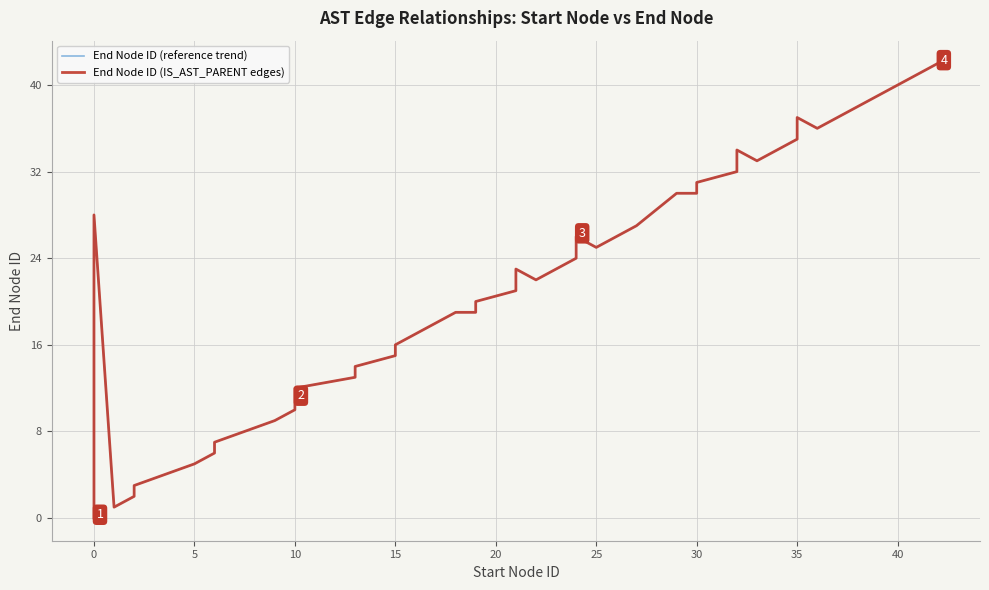

True or false: End Node ID (reference trend) and End Node ID (IS_AST_PARENT edges) cross at least once.

False